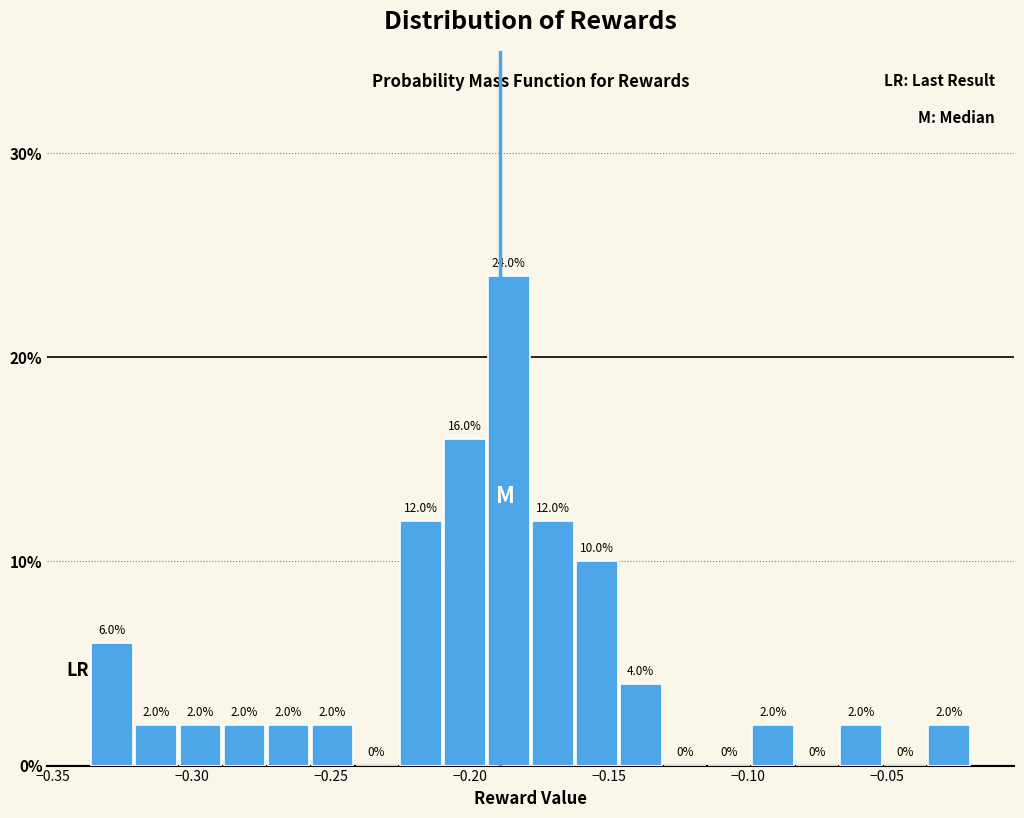

Around what value on the x-axis is the tallest bar? Give the approximate position of its centre, as read against the axis.

-0.185